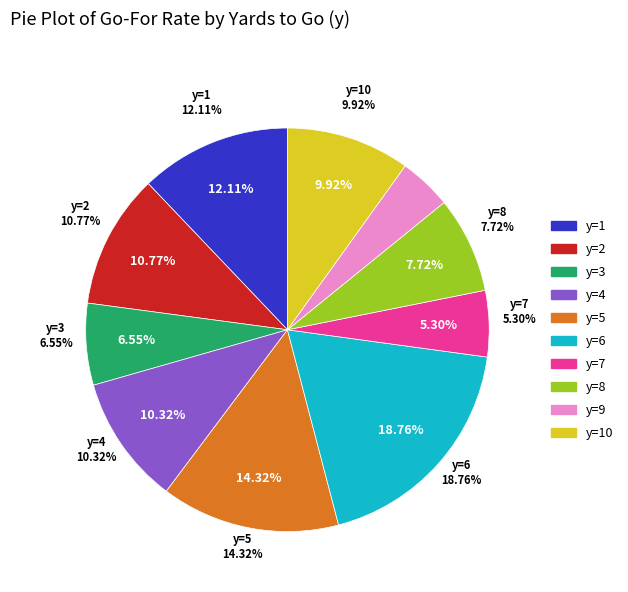

To the nearest percent, what is the combined percentage of y=5 and y=1?

26%